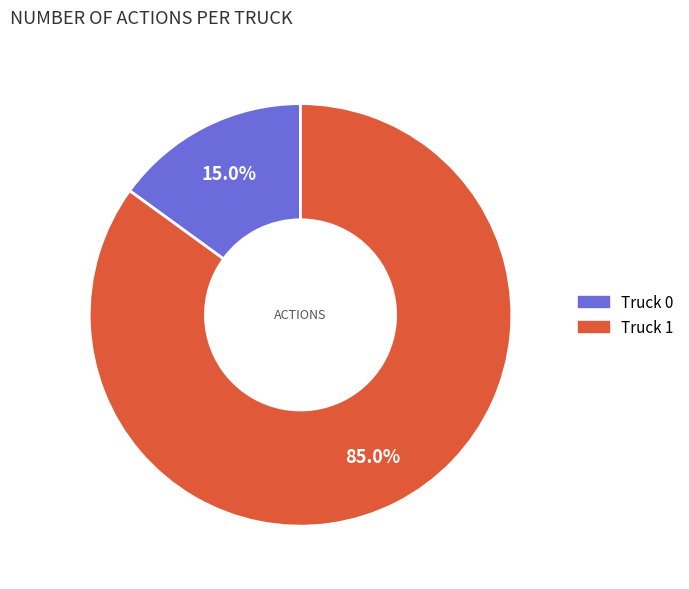

What percentage is the Truck 0 slice, to the nearest percent?

15%